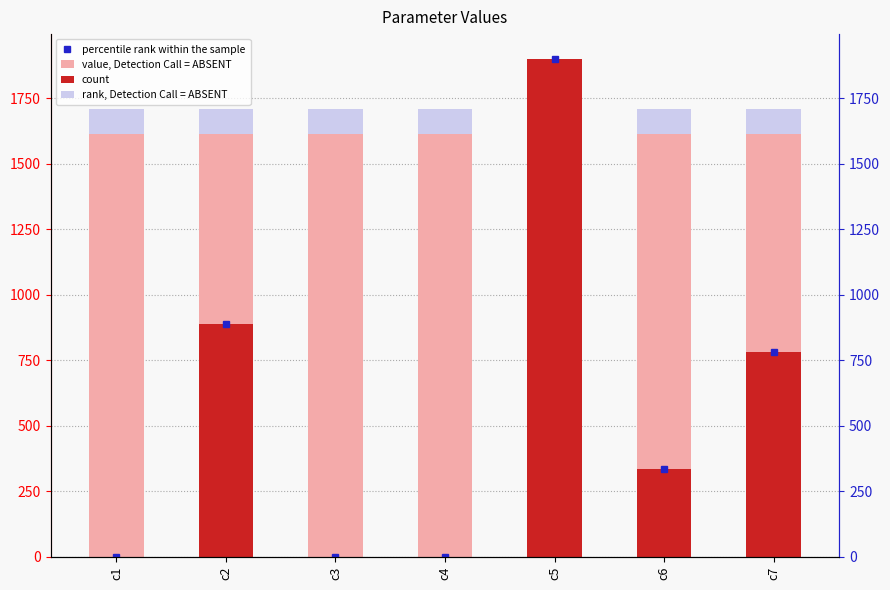

Where is count nearest to the value 949?

c2